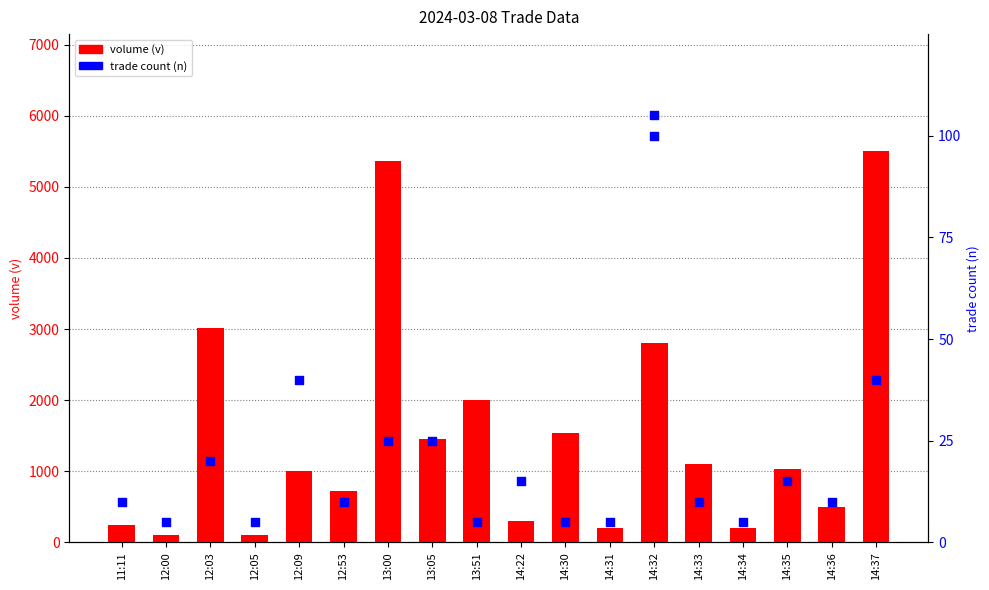

What is the total value across all series at 14:37?

5540